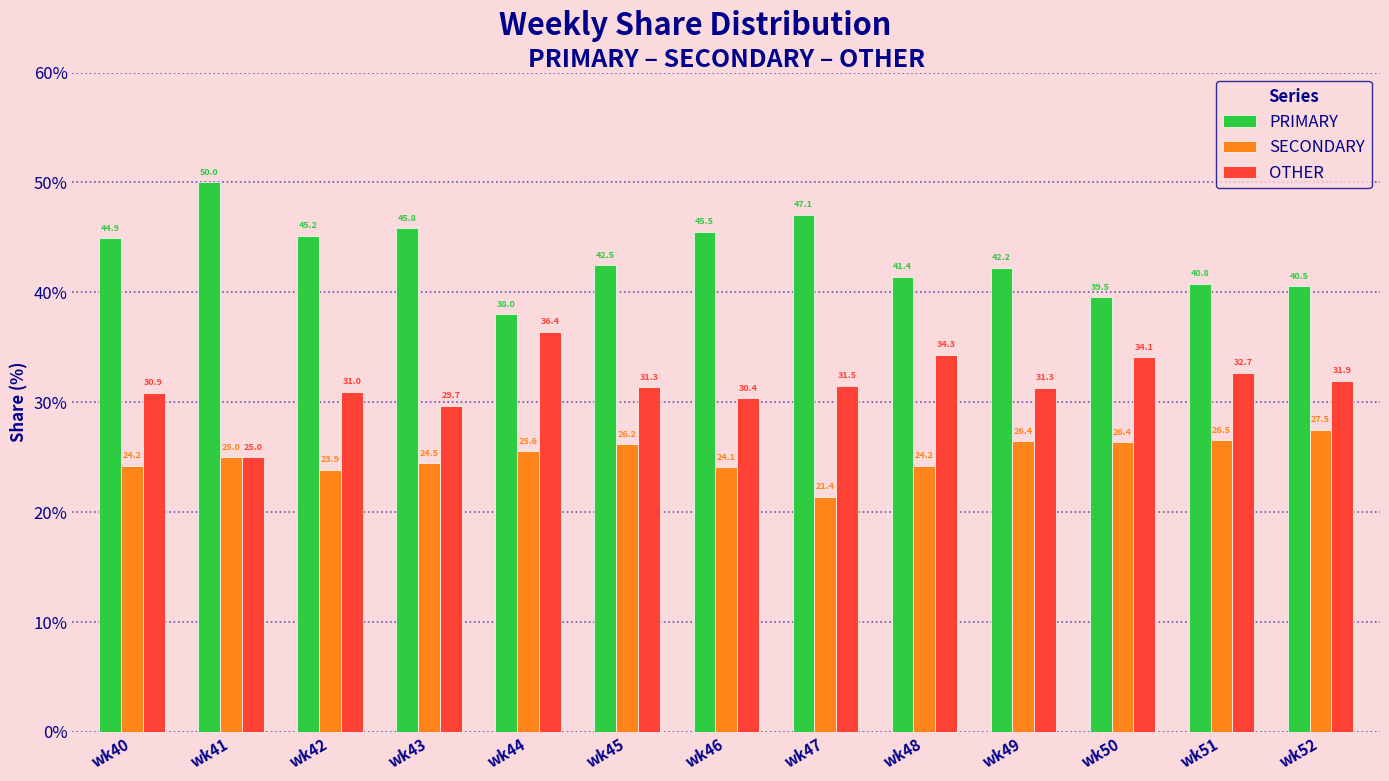

Which label corresponds to the largest value in the chart?

wk41